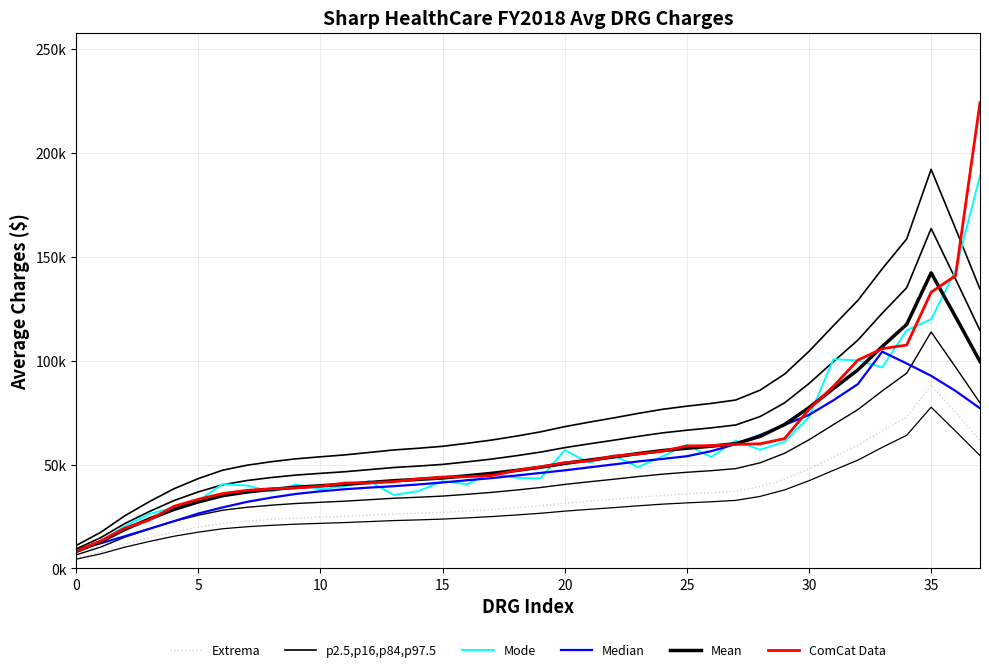

How many times do Mode and Mean cross each other?

18